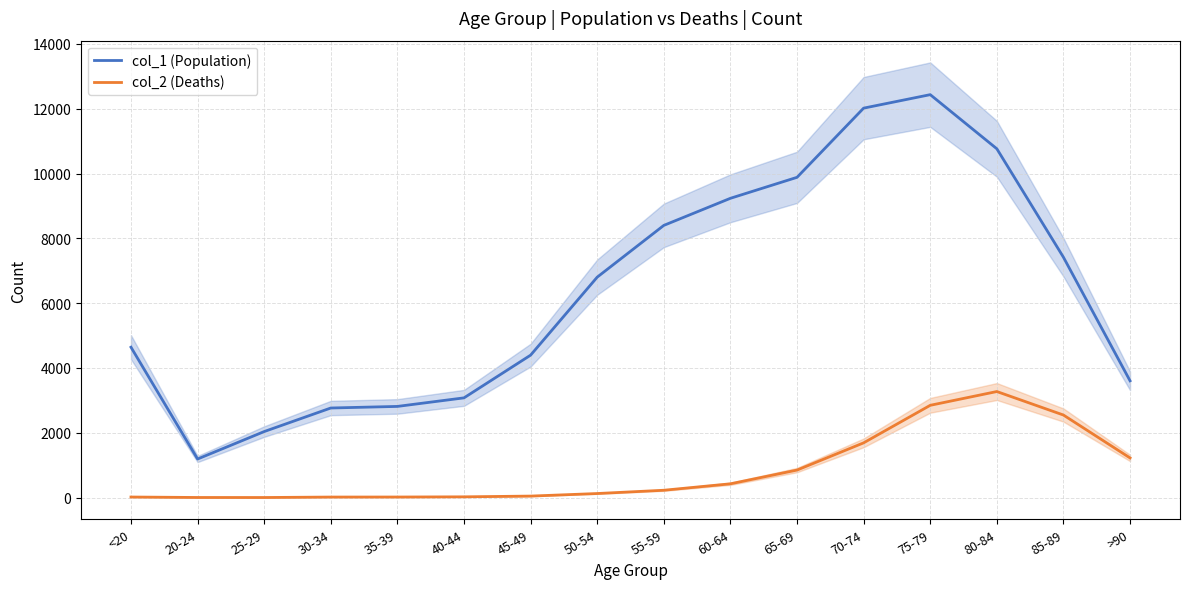

What position from the left is <20?

1